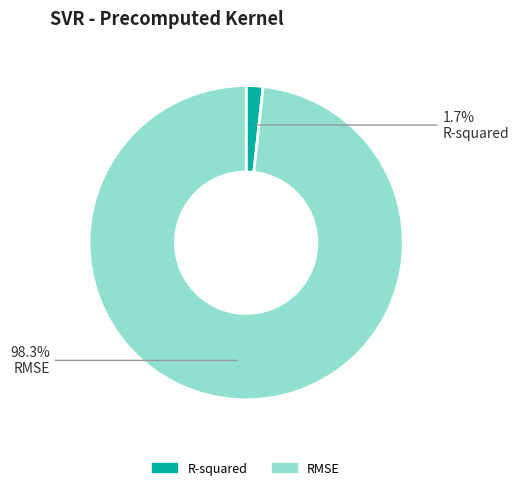

What percentage is NOT represented by RMSE?

1.7%